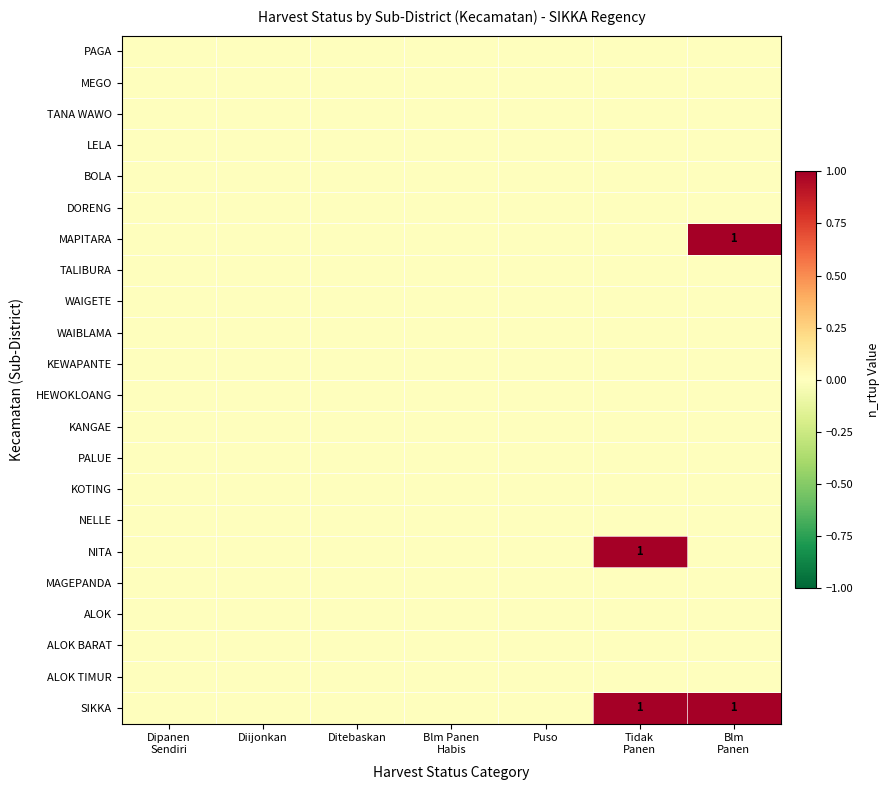

At which category is the sum across all series the highest?

Tidak
Panen